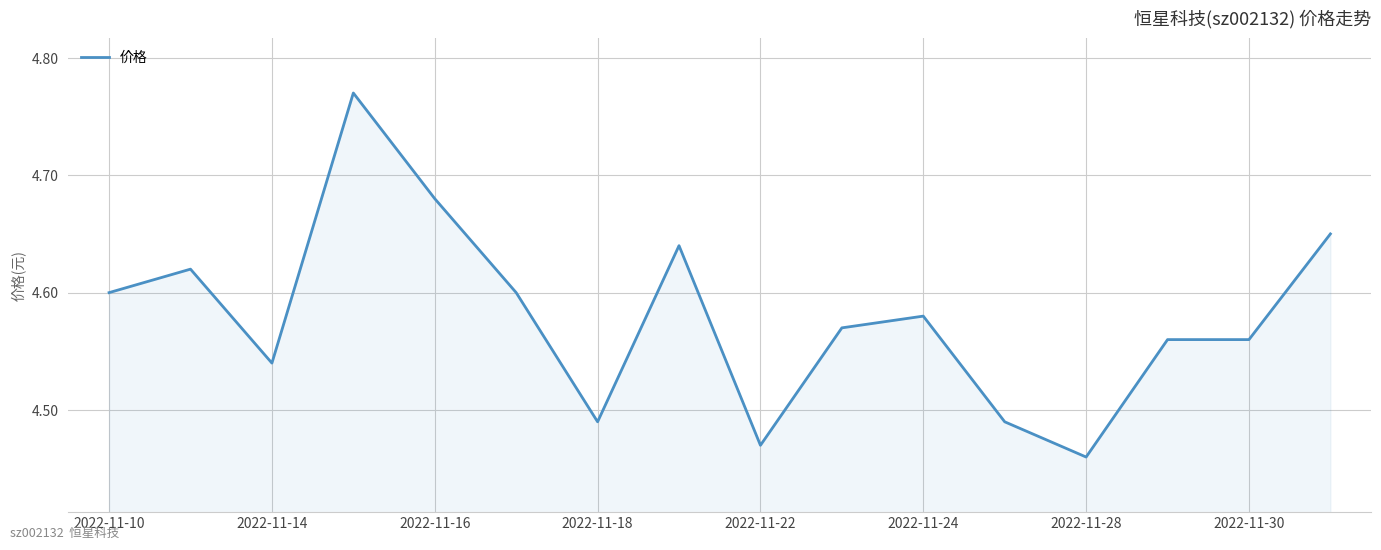

What is the difference between the maximum and minimum values?

0.3